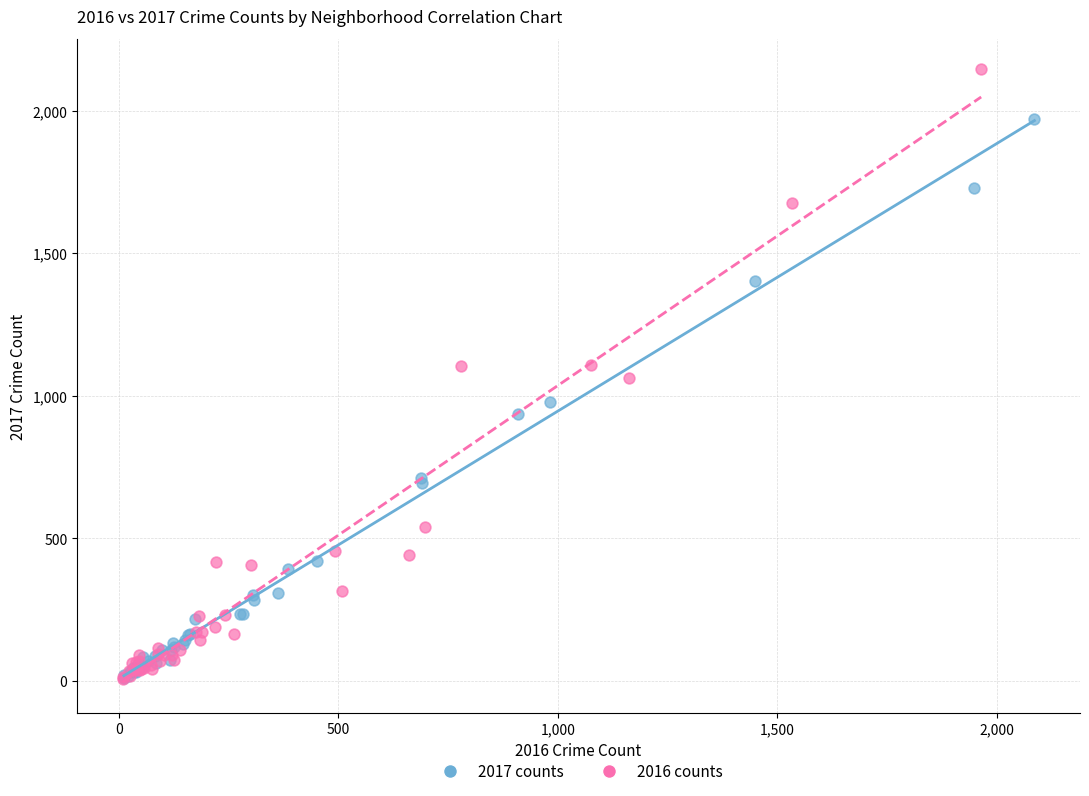

Which series has the largest Y range (max minus min)?

2016 counts